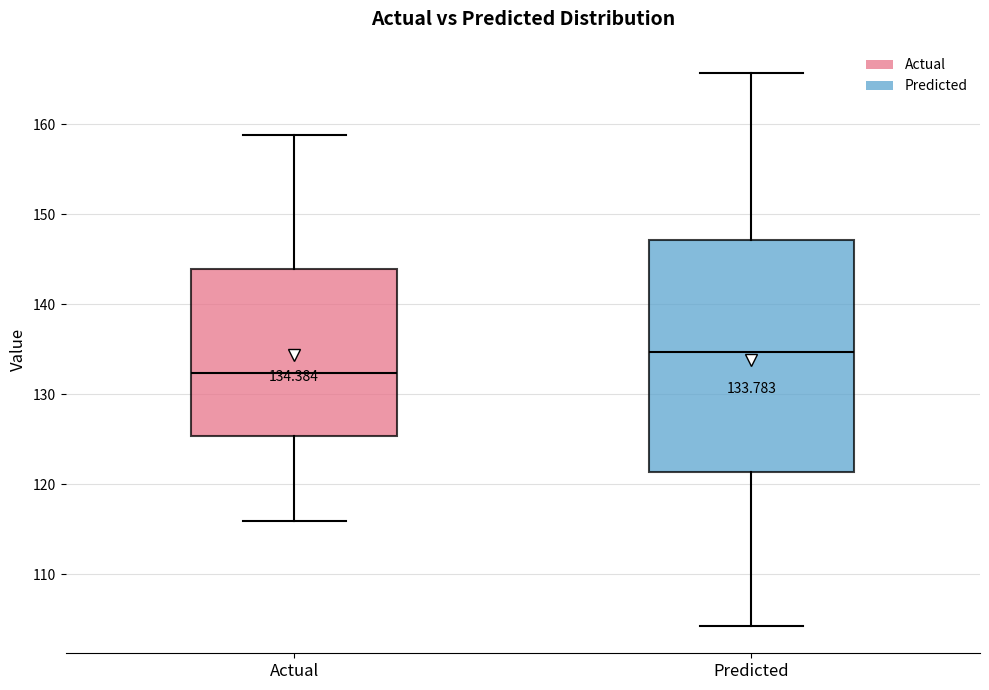

Which box has the lowest median line?

Actual